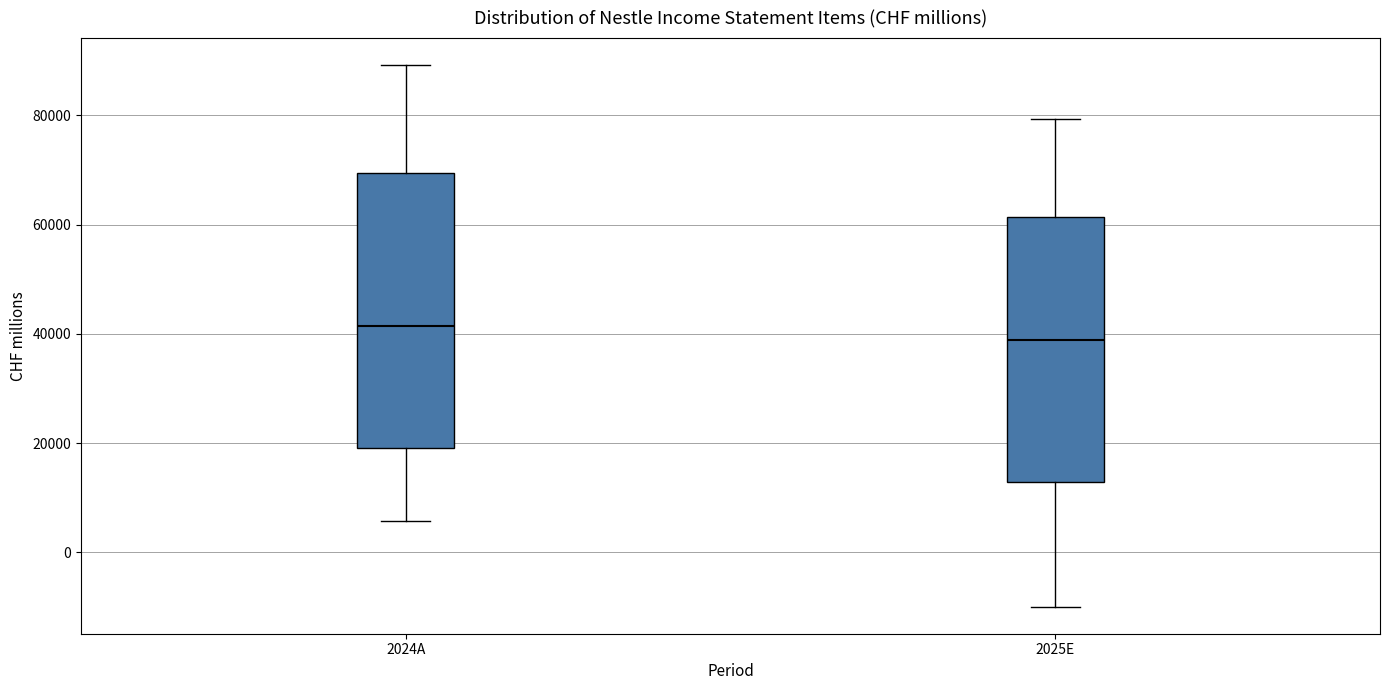

Reading left to right, read every box against the y-axis: the position of its median line, the range the box covers, and the ends of its whiskers. The values are not printed on the chart, so give them approximately, as read against the axis.

2024A: median 42000, box 20000 to 70000, whiskers 6000 to 90000
2025E: median 38000, box 12000 to 62000, whiskers -10000 to 80000